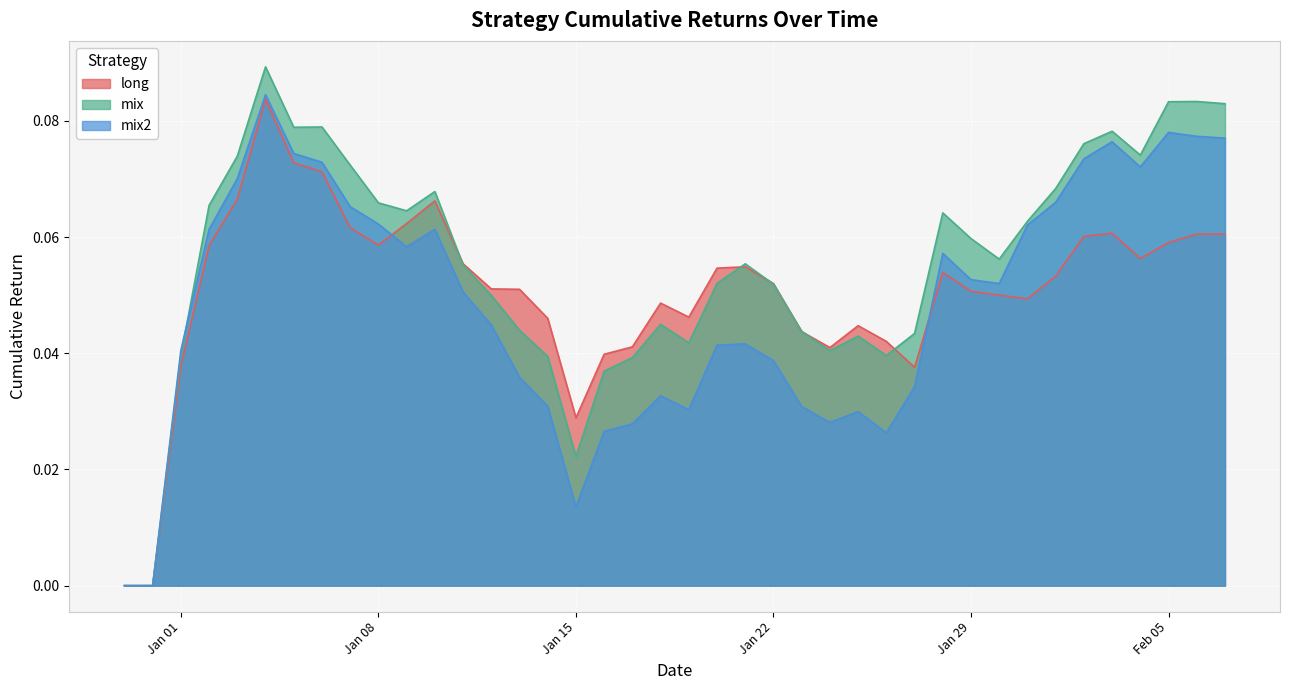

What is the difference between the maximum and minimum values in the mix series?

0.1